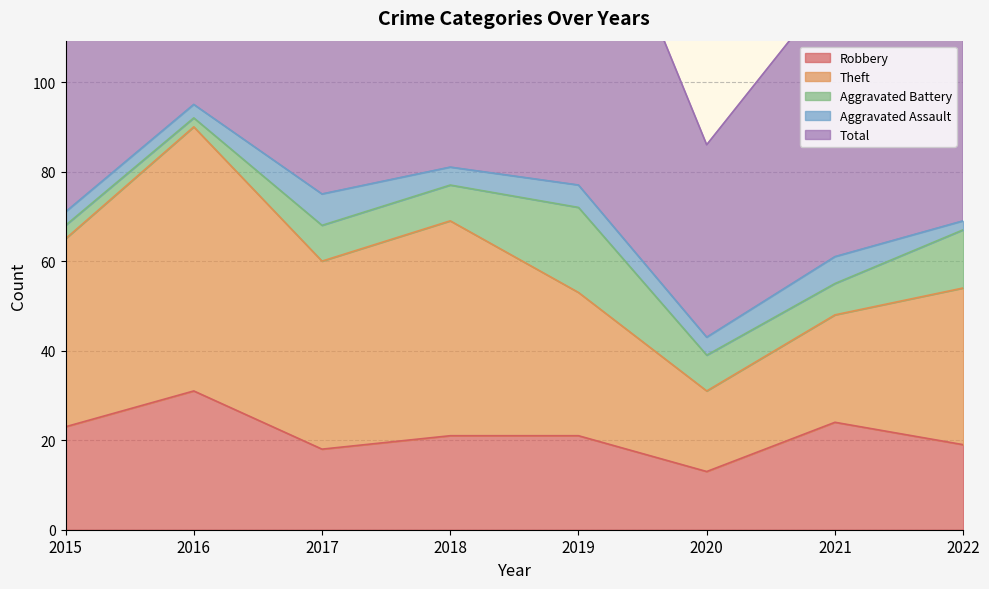

Rank the series by their maximum value, from lowest to highest.

Aggravated Assault, Aggravated Battery, Robbery, Theft, Total